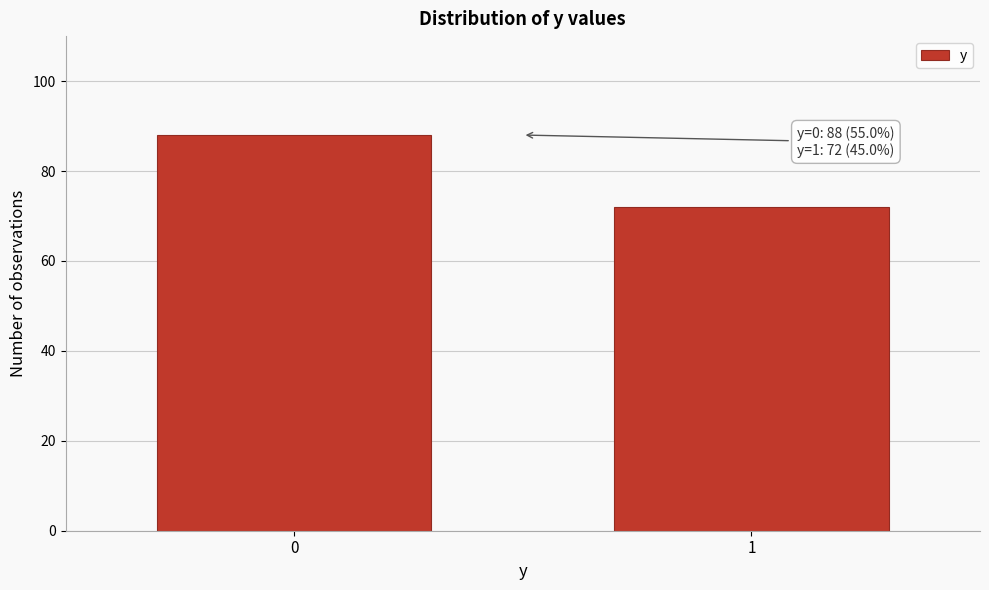

Reading left to right, what are all the values shown in this chart?

0=88	1=72